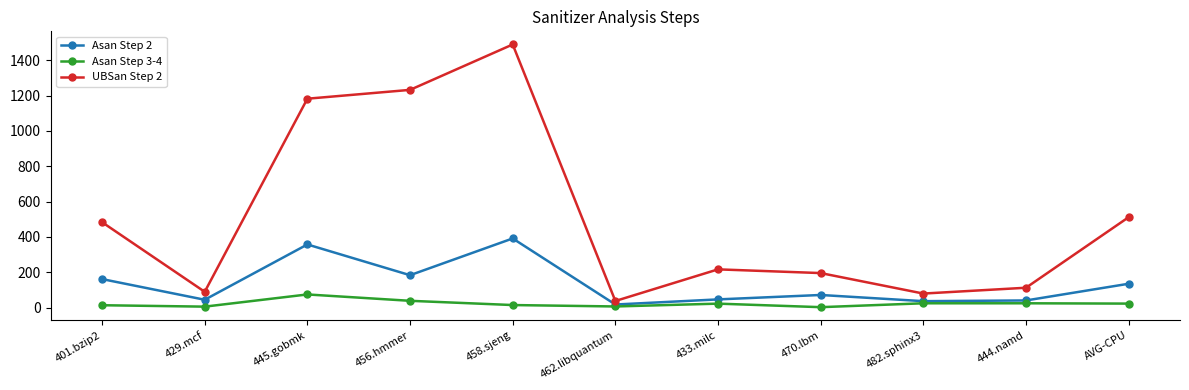

Rank the series by their average value, from lowest to highest.

Asan Step 3-4, Asan Step 2, UBSan Step 2